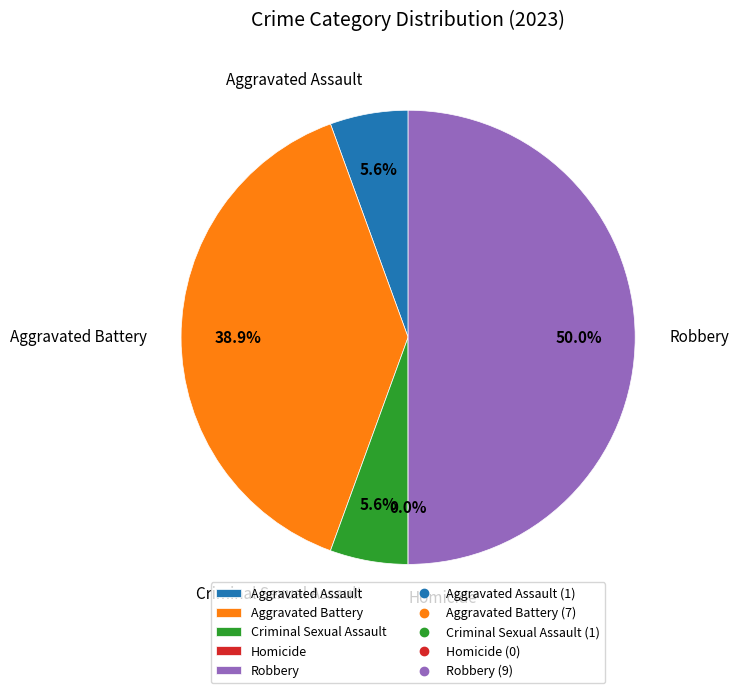

What portion of the pie excludes Aggravated Battery?

61.1%